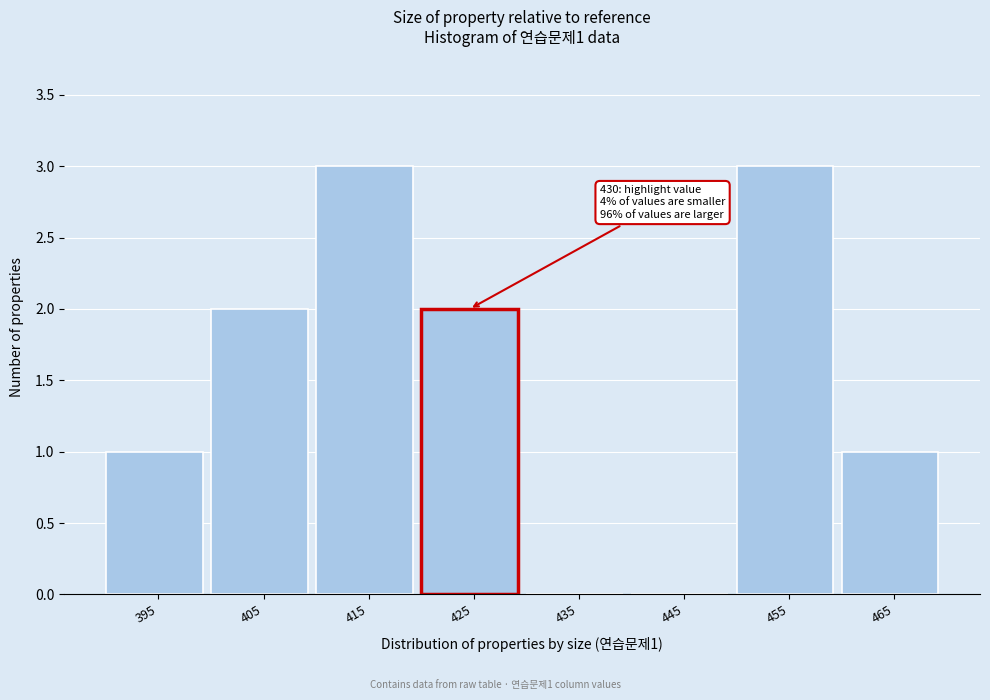

Reading right to left, what are all the values shown in this chart?

465=1	455=3	445=0	435=0	425=2	415=3	405=2	395=1